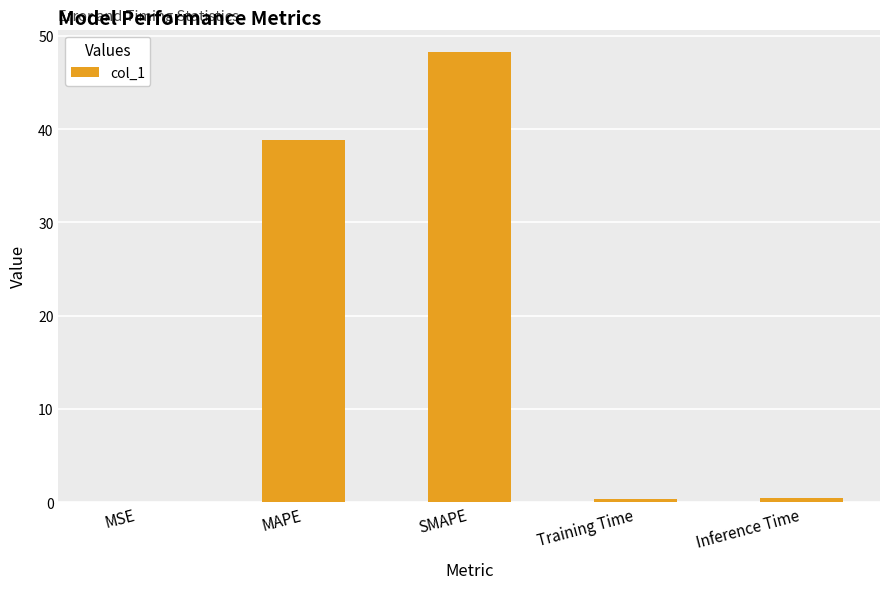

Reading right to left, what are all the values shown in this chart?

0.4	0.4	48.3	38.9	0.1